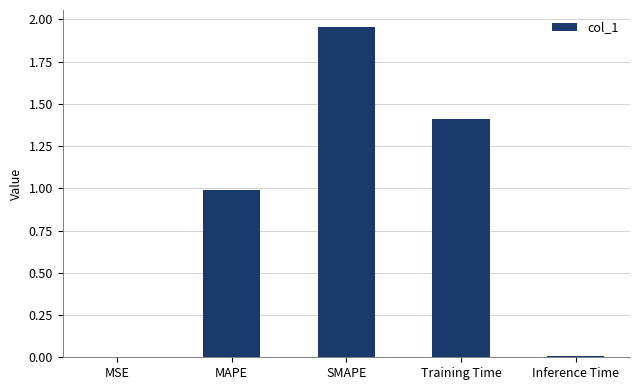

Approximately how many times larger is the value at MAPE compared to Training Time?

0.7